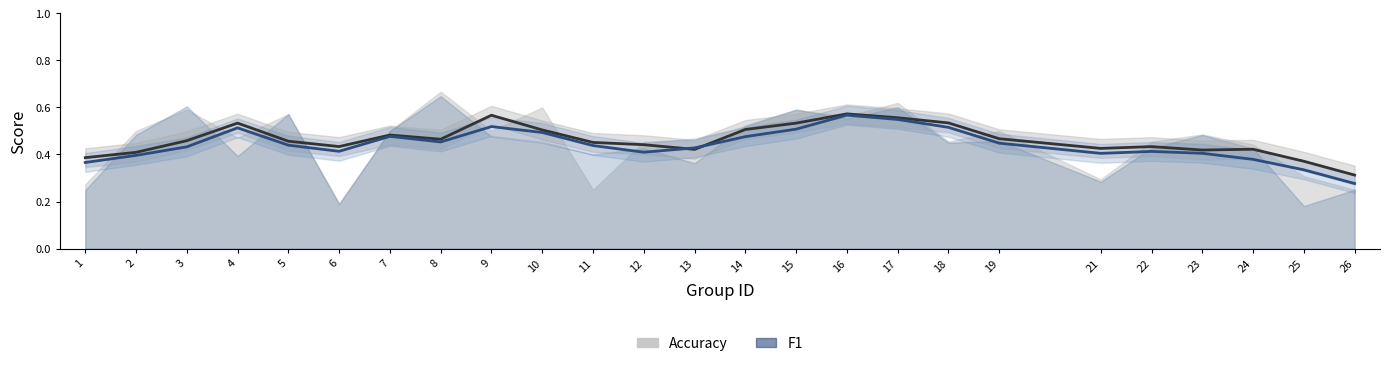

Where is the first local minimum for f1 (trend)?

6